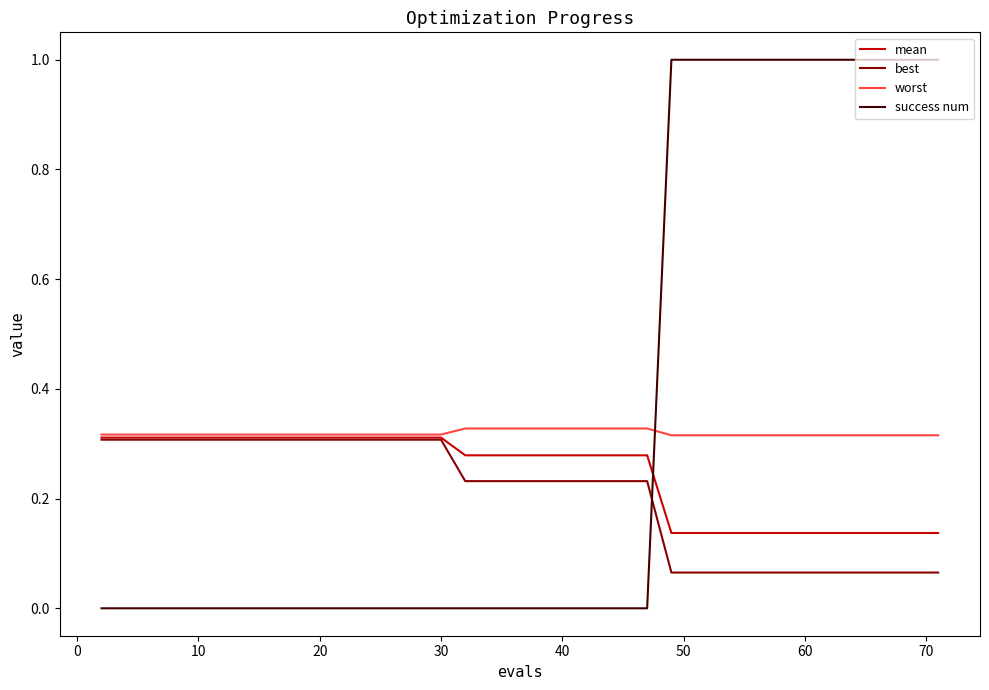

How many categories are shown in the chart?

40